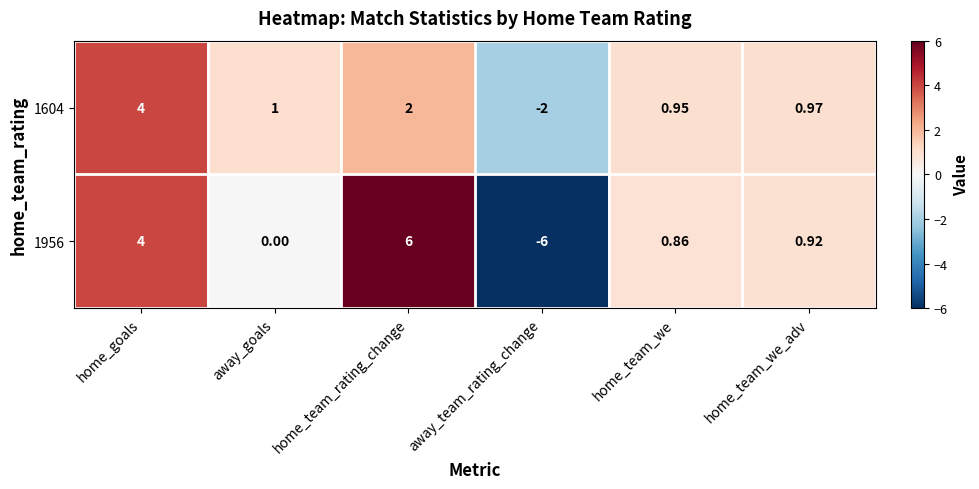

Between home_team_rating_change and away_team_rating_change, which series saw the biggest shift?

1956